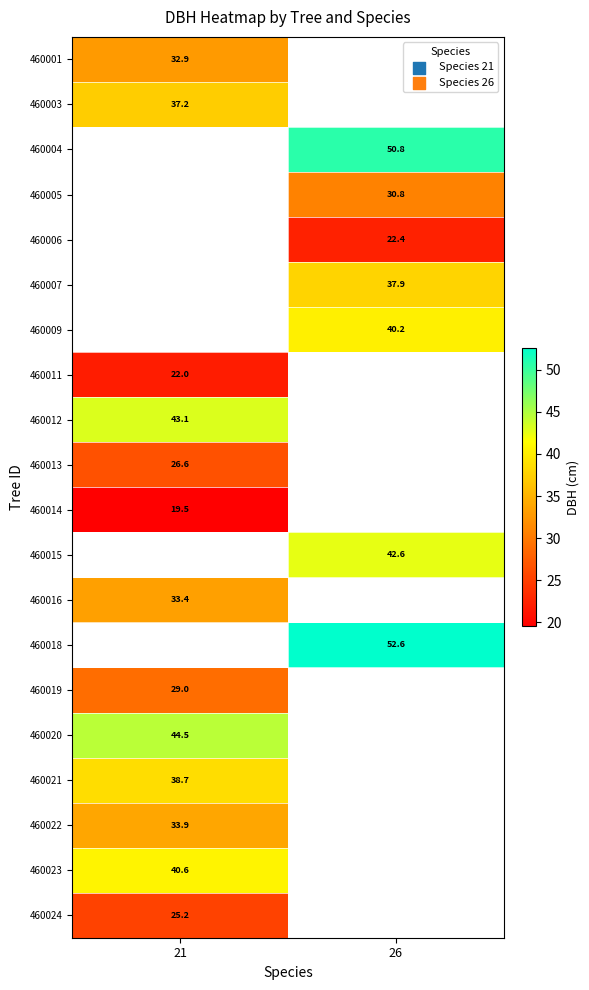

What is the maximum value shown in the chart?

52.6